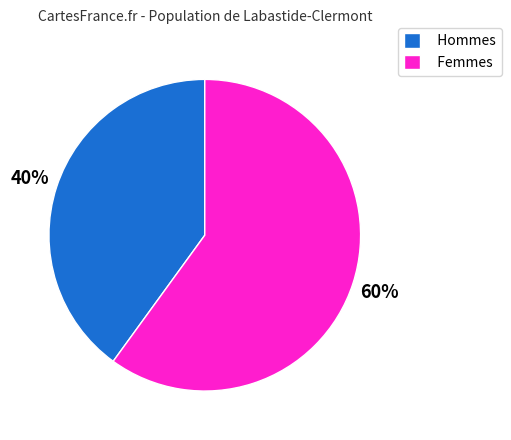

What percentage is the Femmes slice, to the nearest percent?

60%